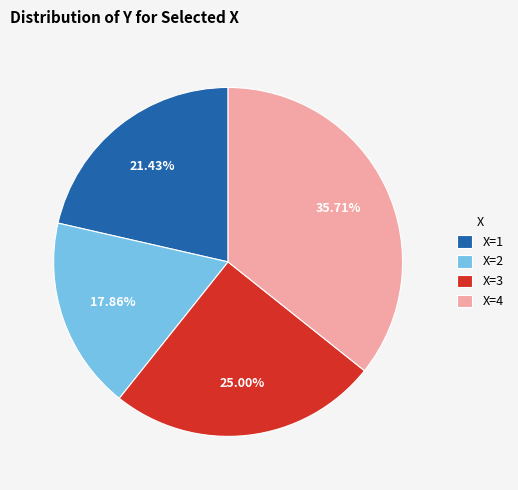

Do X=3 and X=1 together represent more than half of the pie?

No